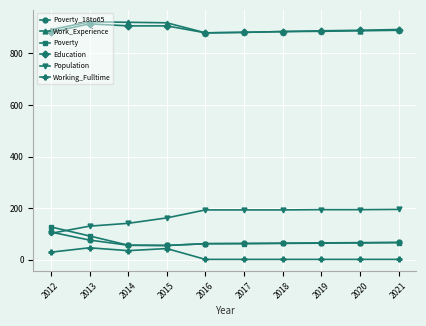

Is it true that Working_Fulltime equals 1 at 2017?

True